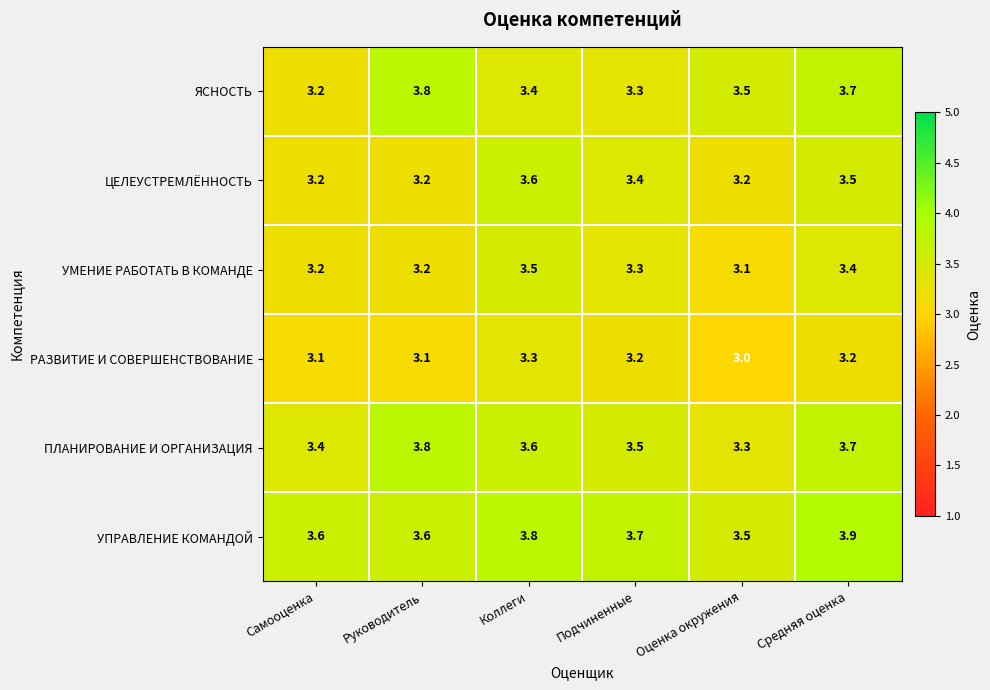

True or false: ЯСНОСТЬ has a value of 5.2 at Коллеги.

False